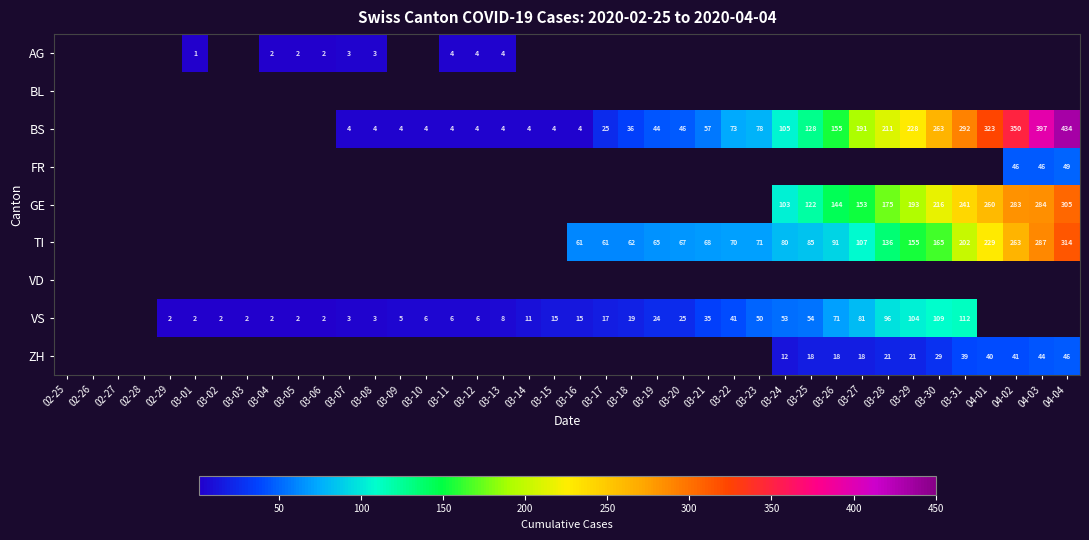

The value of GE at 03-28 is 303. True or false?

False